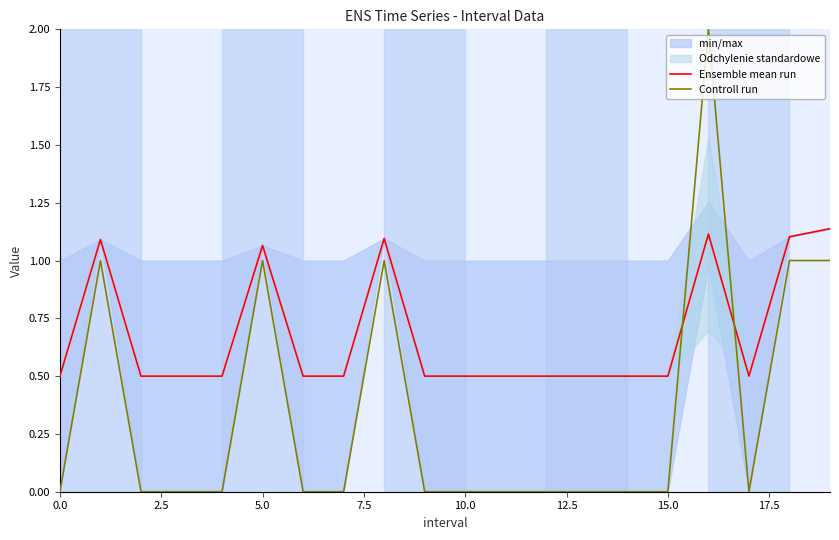

At which category does Ensemble mean run reach its first local valley?

17